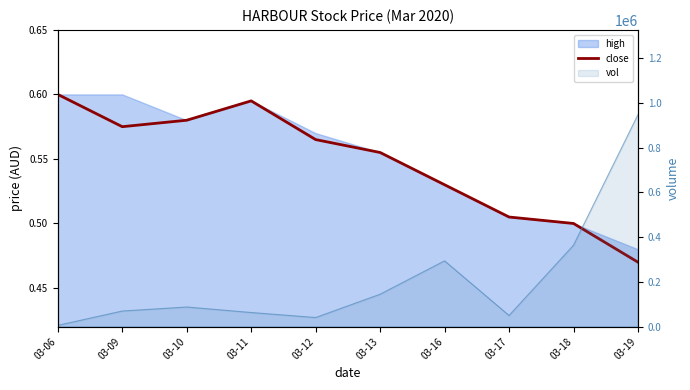

The value at 03-13 is 0.1. True or false?

False